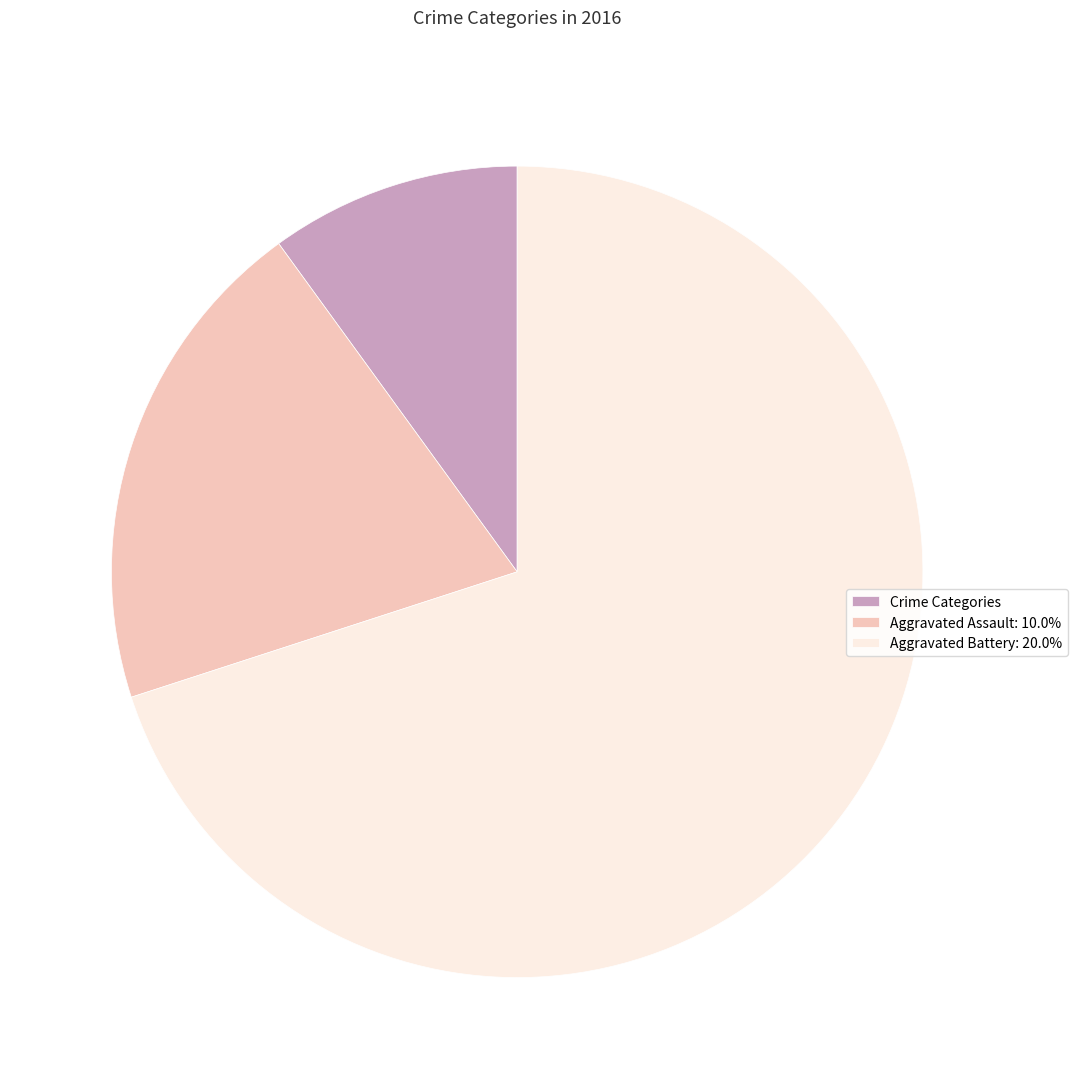

Is there a majority slice in this chart?

Yes